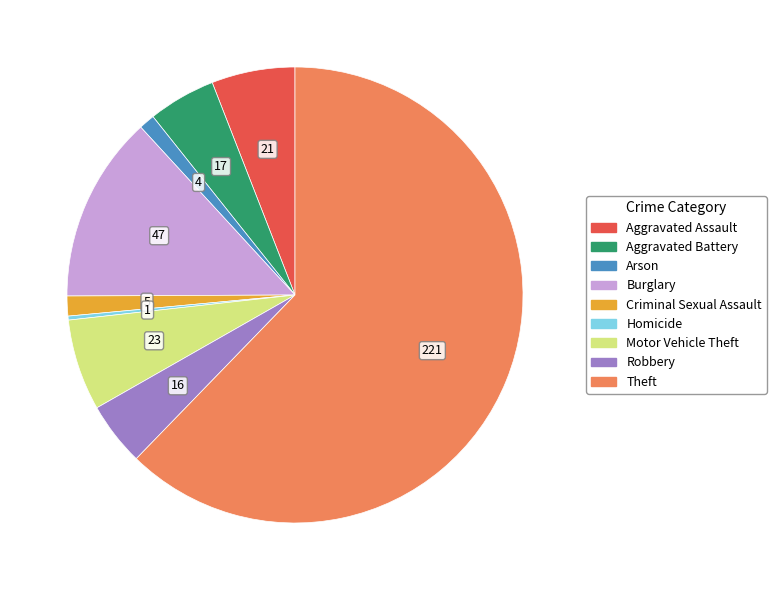

Which has a higher value, Theft or Criminal Sexual Assault?

Theft